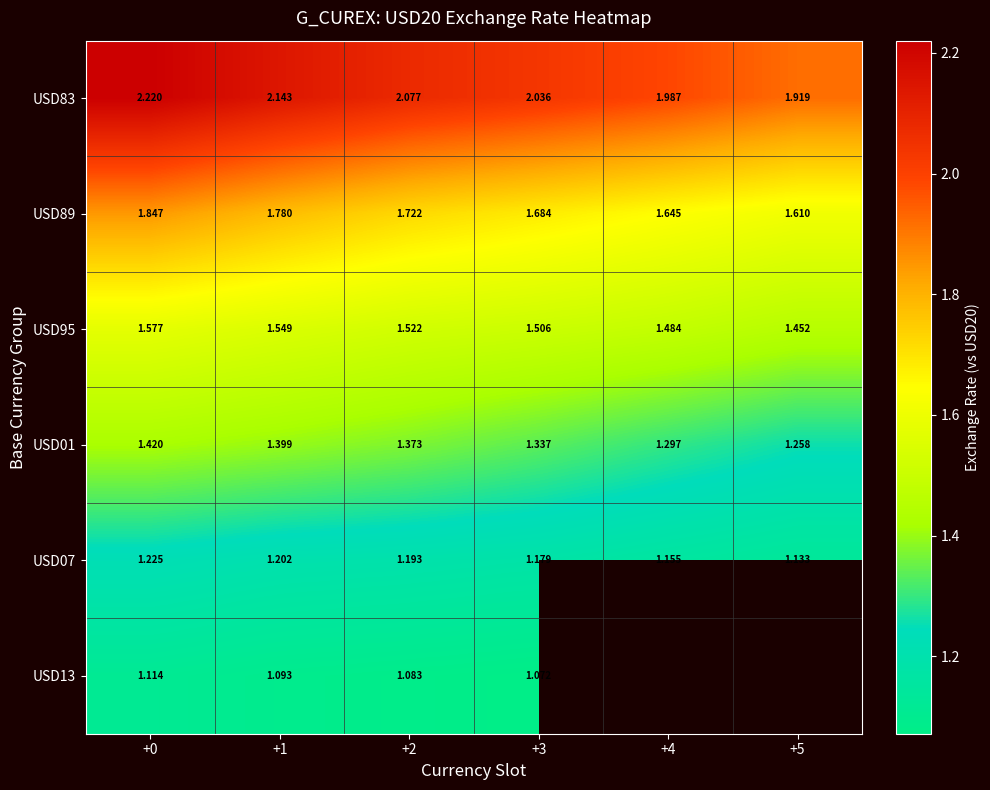

The USD95 series shows 0.5 at +1. True or false?

False